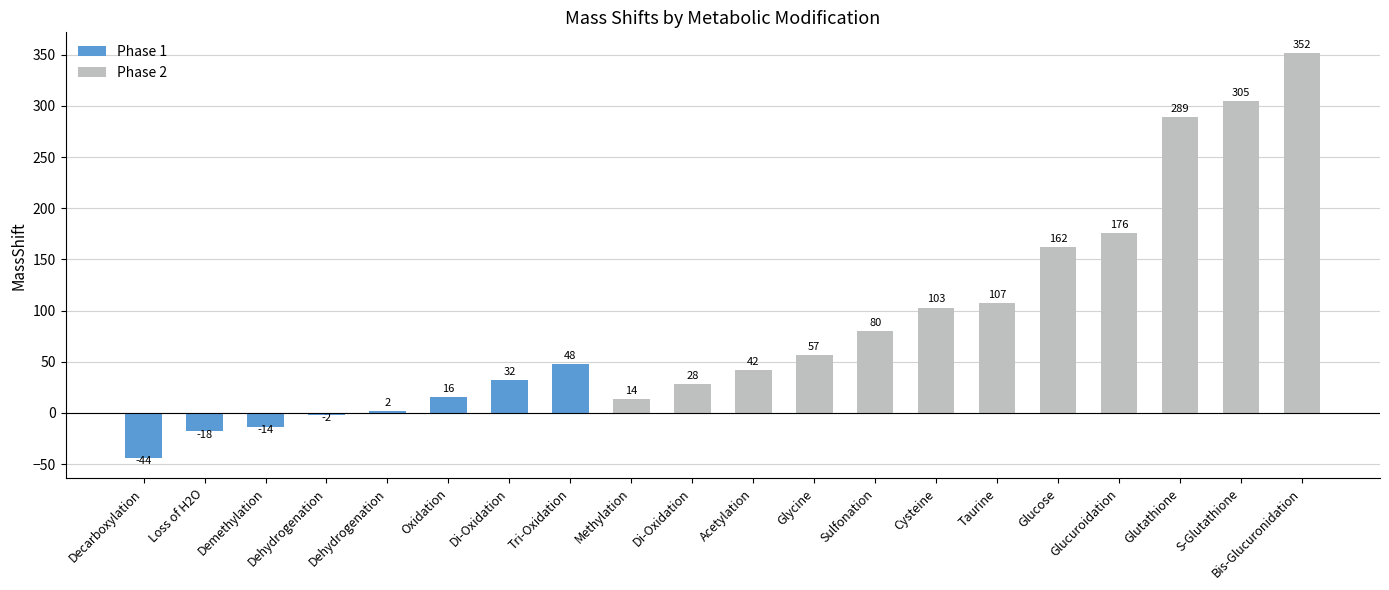

At which label is MassShift closest to 154?

Glucose